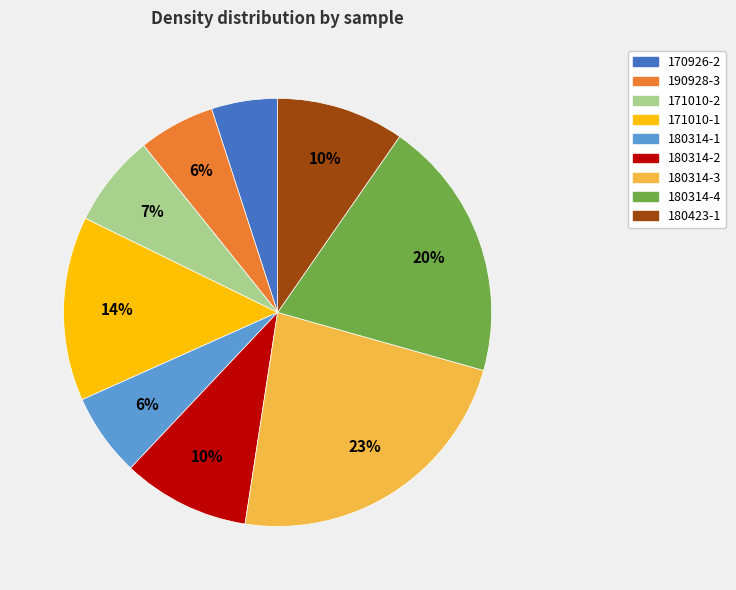

To the nearest percent, what portion does 171010-2 represent?

7%